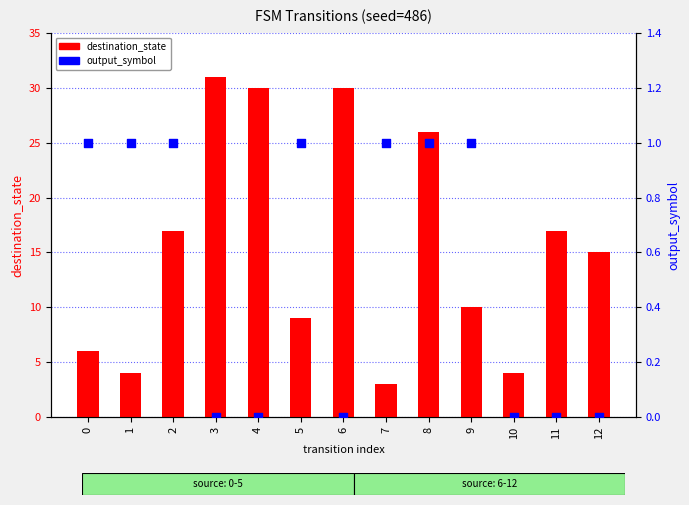

Which series reaches the minimum Y coordinate?

output_symbol